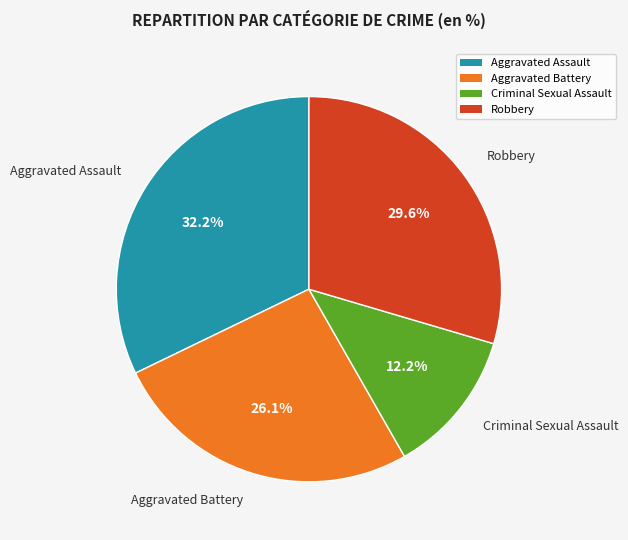

The Robbery slice represents 30% of the pie. True or false?

True